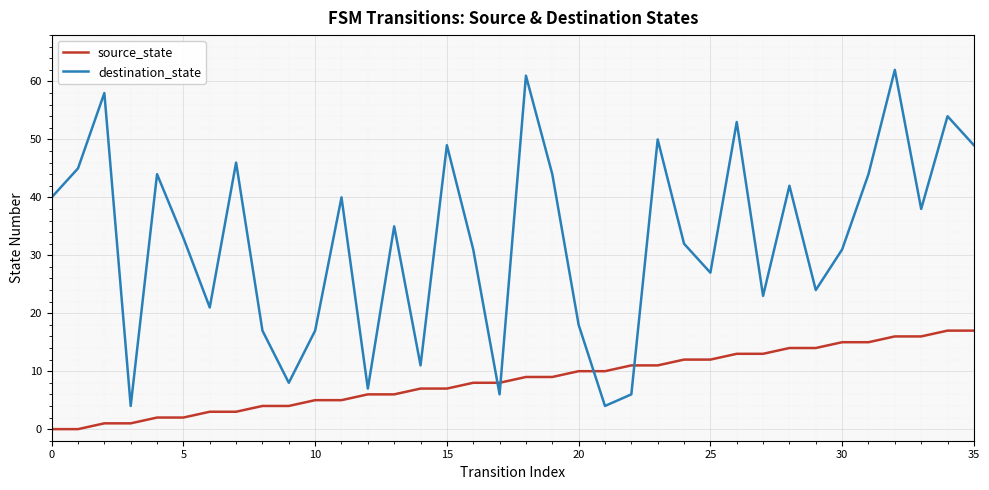

Which series has the widest spread of values?

destination_state